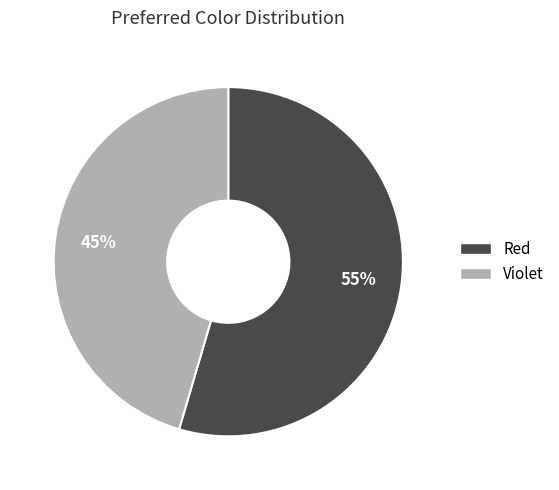

To the nearest percent, what is the average slice percentage?

50%